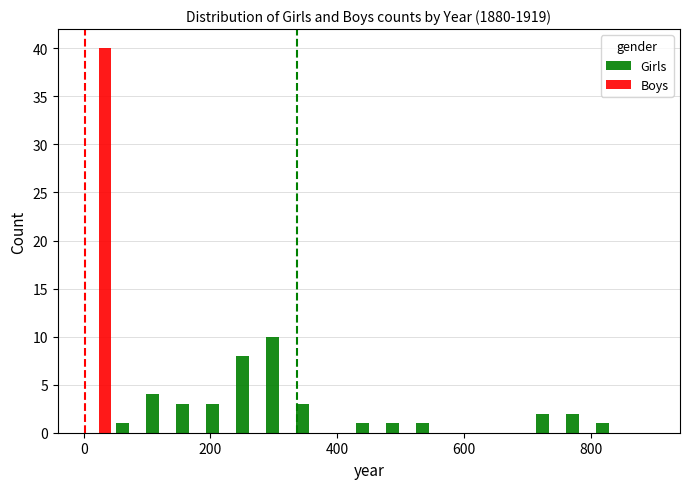

What is the maximum value shown in the chart?

40